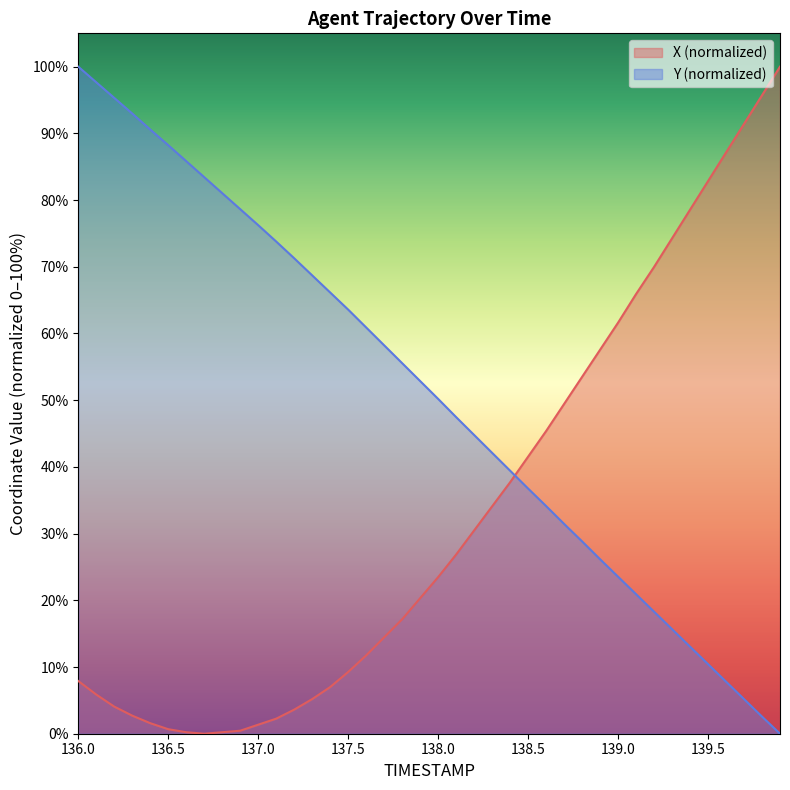

What is the difference between the second highest and second lowest values in the Y series?

95.1